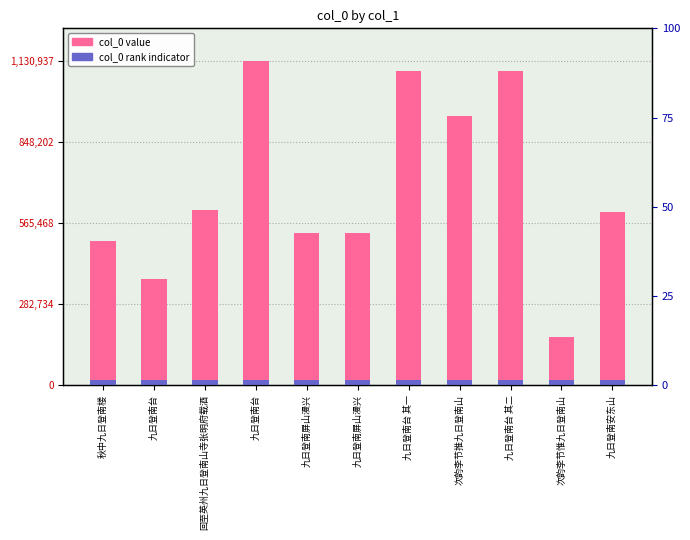

What is the ratio of the value at 九日登南台 其一 to the value at 九日登南屏山漫兴?

2.1